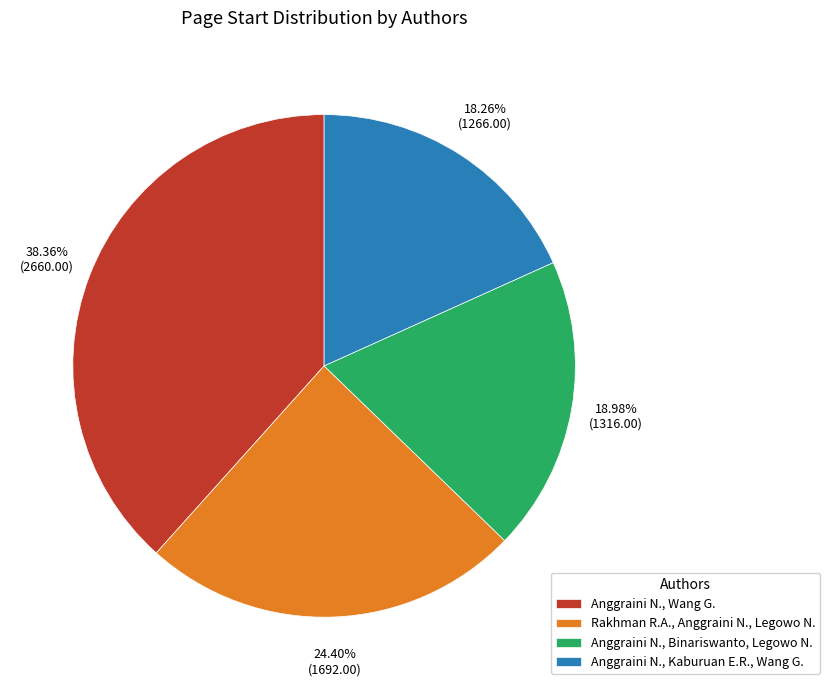

Is there a majority slice in this chart?

No